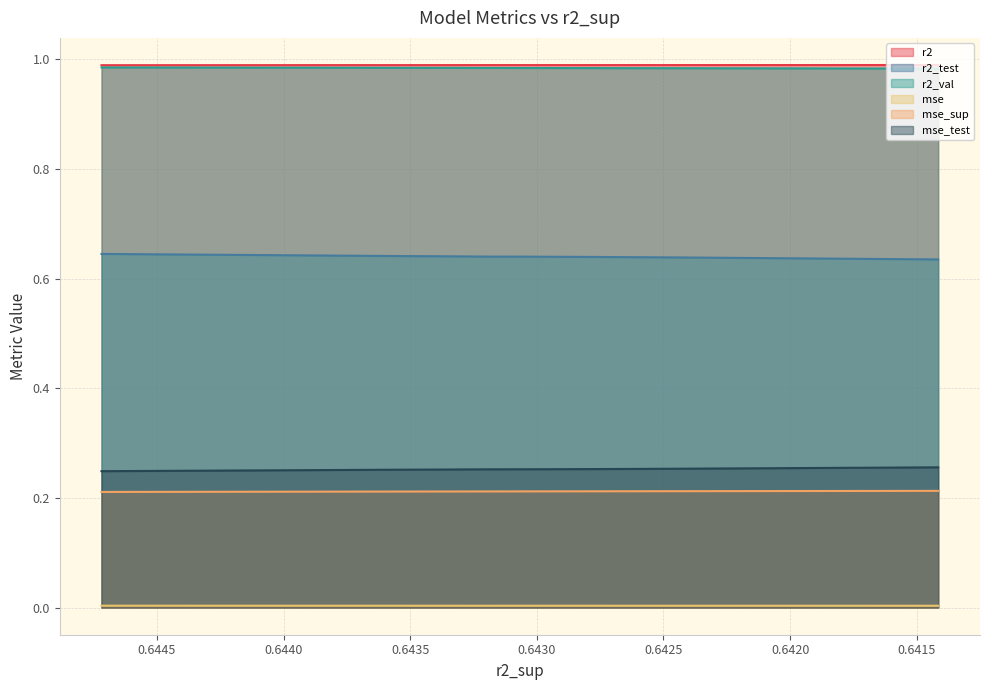

Which series has the largest total across all categories?

r2